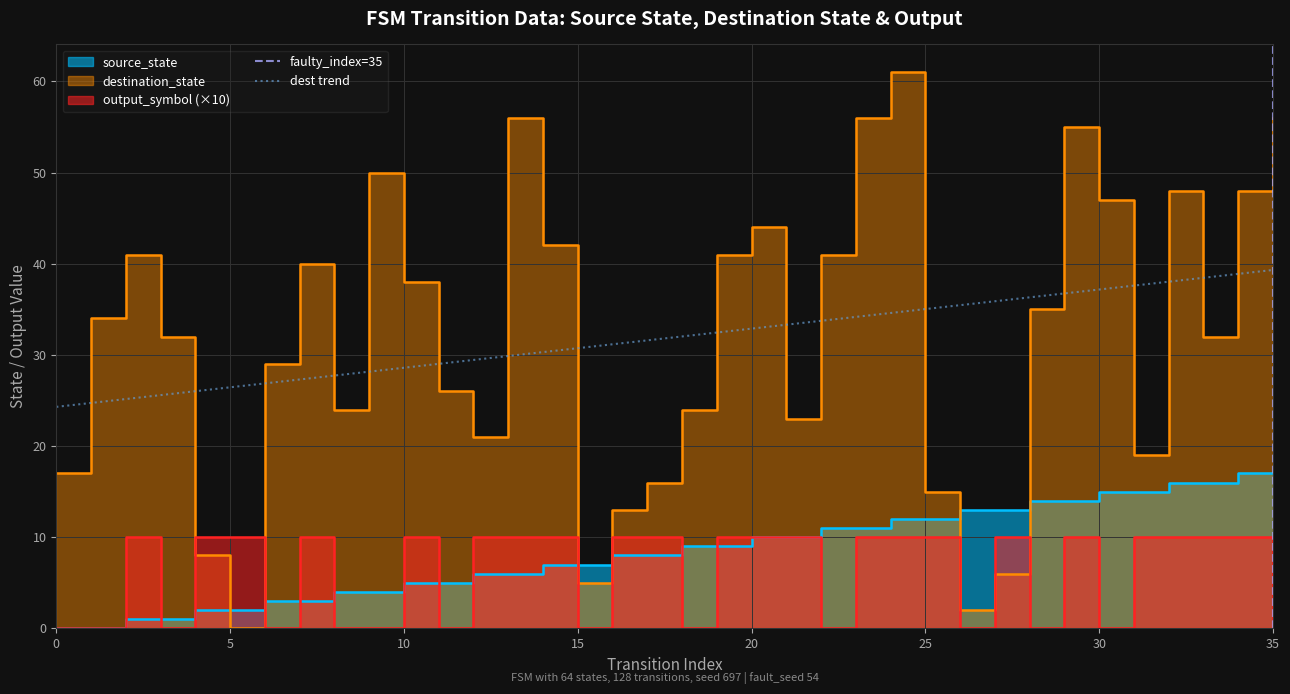

At which category does the chart reach its peak across all series?

24